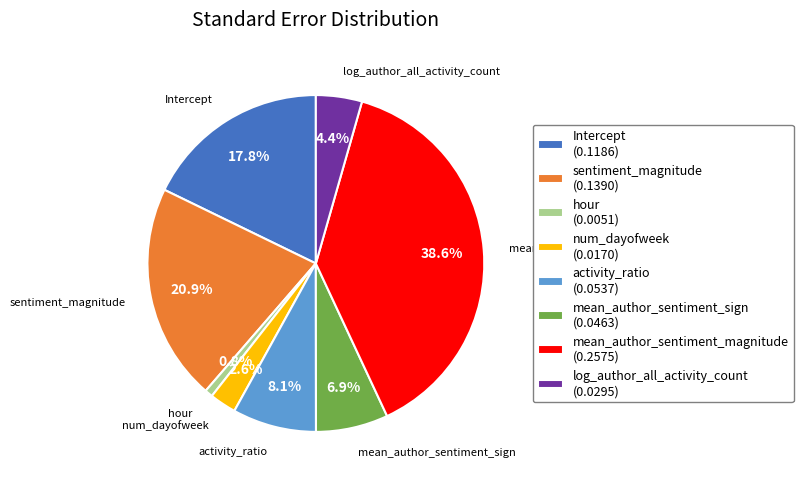

What percentage is NOT represented by log_author_all_activity_count?

95.6%